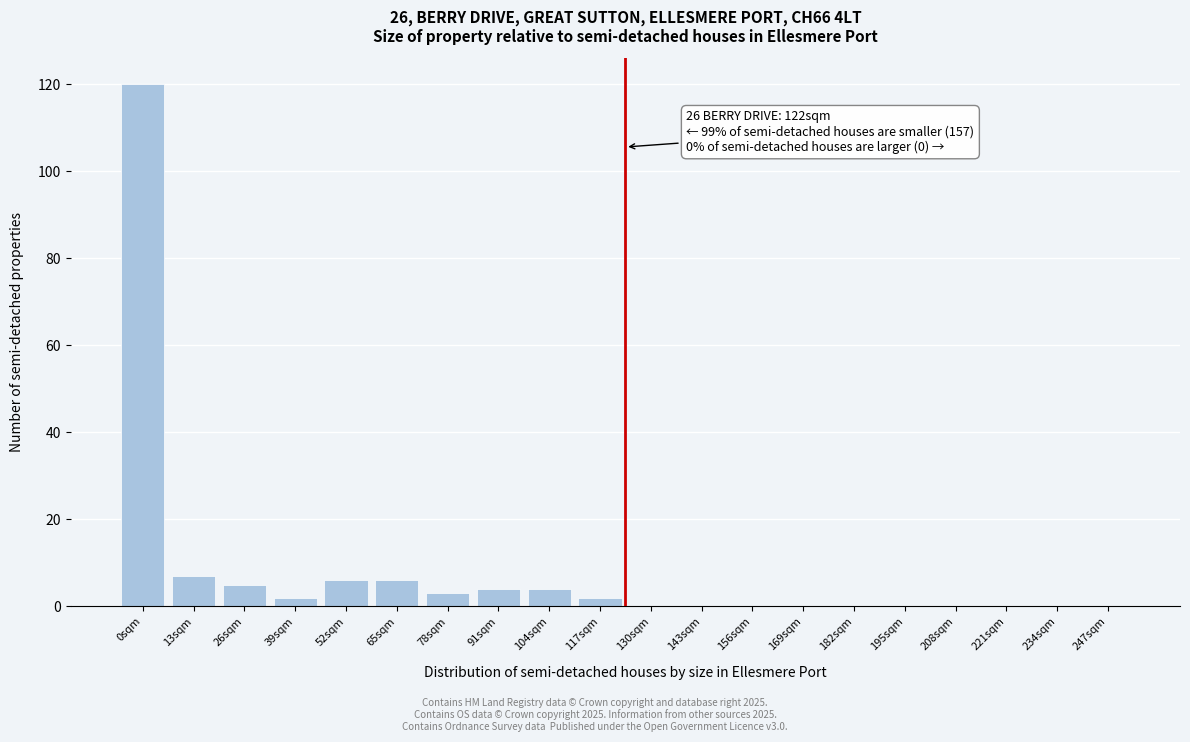

What is the change in value from 65sqm to 78sqm?

-3